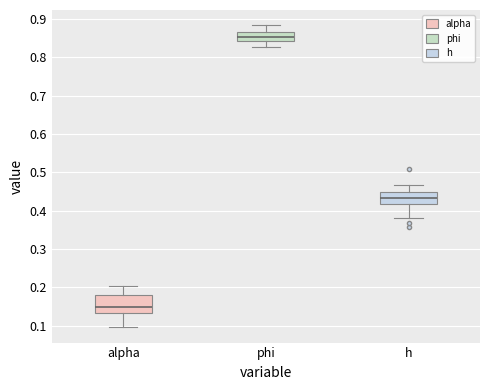

Which box is the tallest, from its lower edge to its upper edge?

alpha